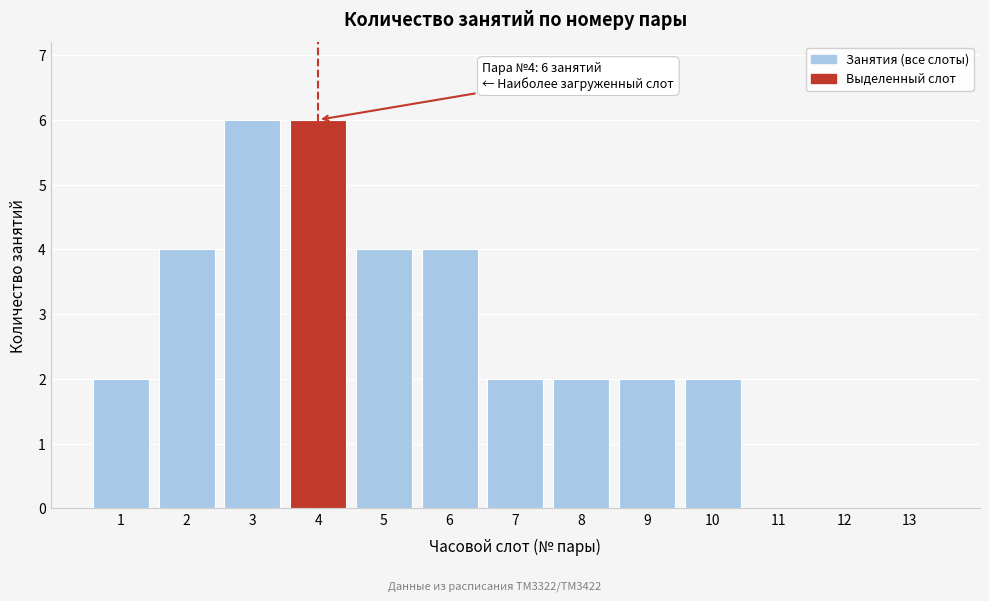

Reading left to right, what are all the values shown in this chart?

1=2	2=4	3=6	4=6	5=4	6=4	7=2	8=2	9=2	10=2	11=0	12=0	13=0